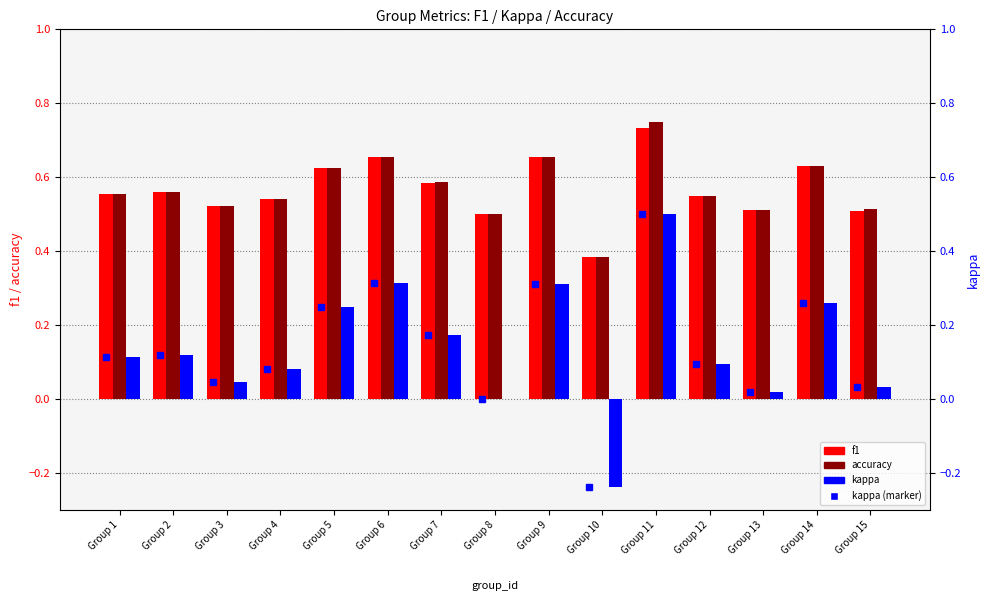

How many bars are there in total?

60